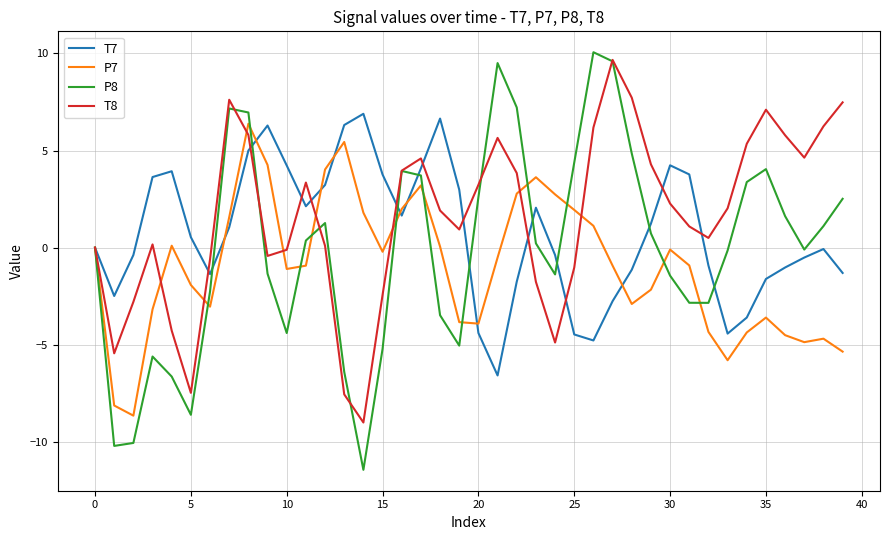

What is the maximum value shown in the chart?

10.1